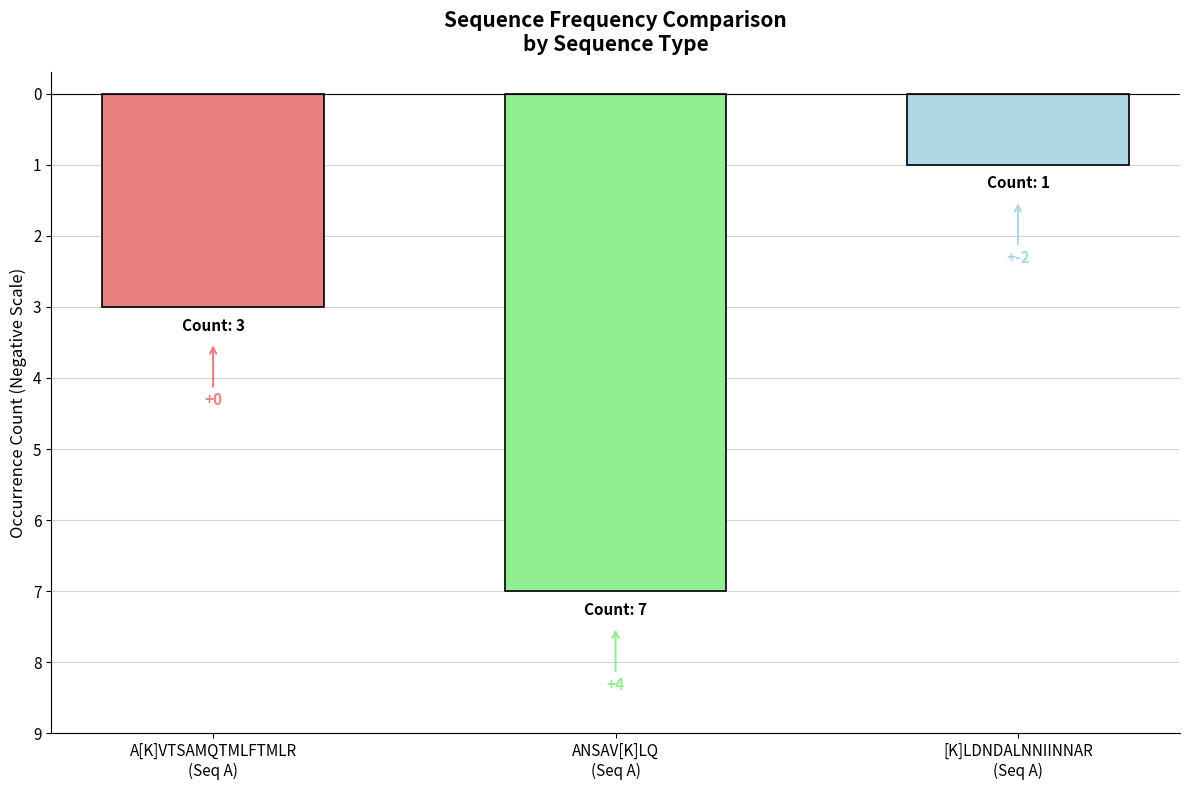

Are the bars horizontal?

No